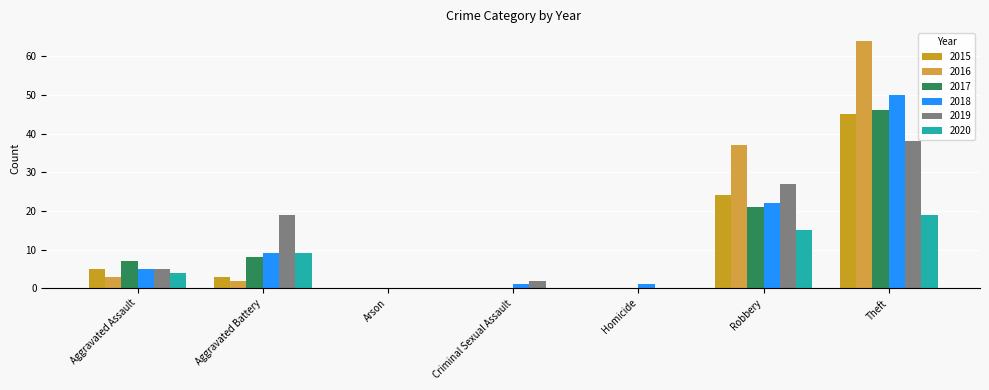

Reading right to left, what are all the values shown in this chart?

2015: 45	24	0	0	0	3	5
2016: 64	37	0	0	0	2	3
2017: 46	21	0	0	0	8	7
2018: 50	22	1	1	0	9	5
2019: 38	27	0	2	0	19	5
2020: 19	15	0	0	0	9	4